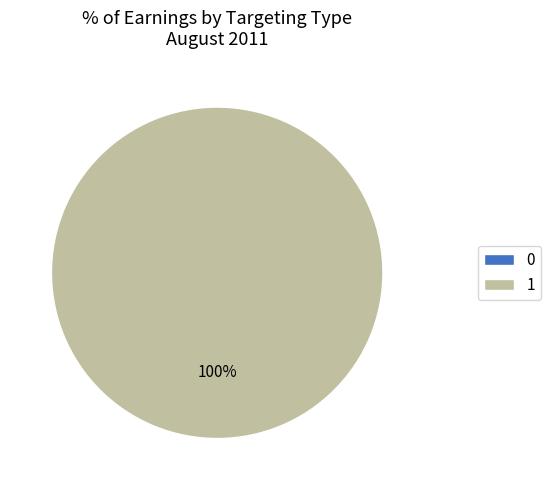

True or false: 0 accounts for 9% of the total.

False